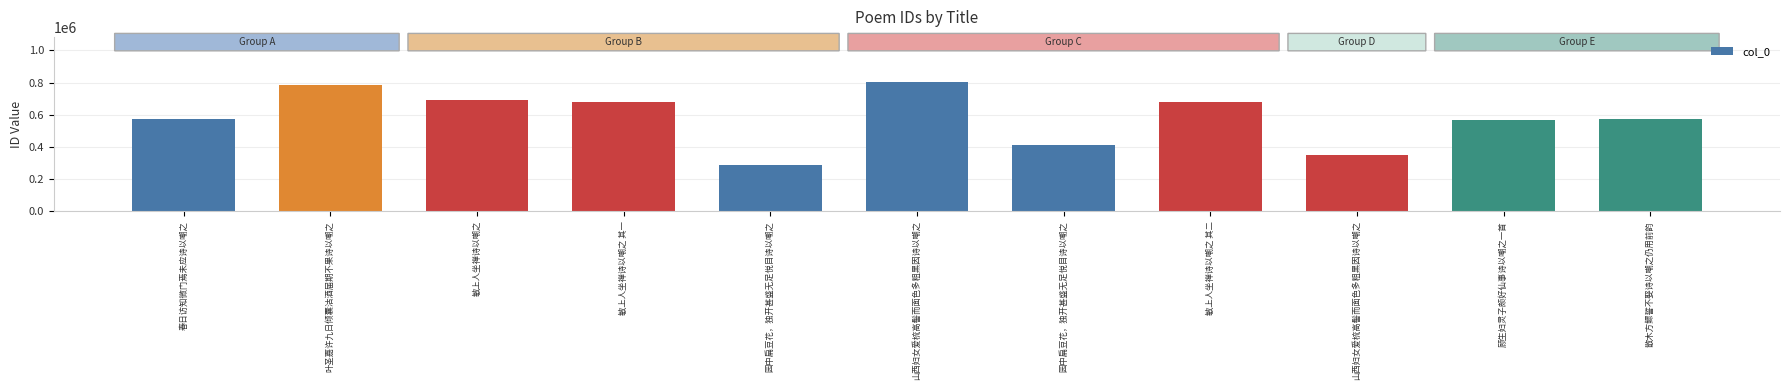

Does the chart contain stacked bars?

No